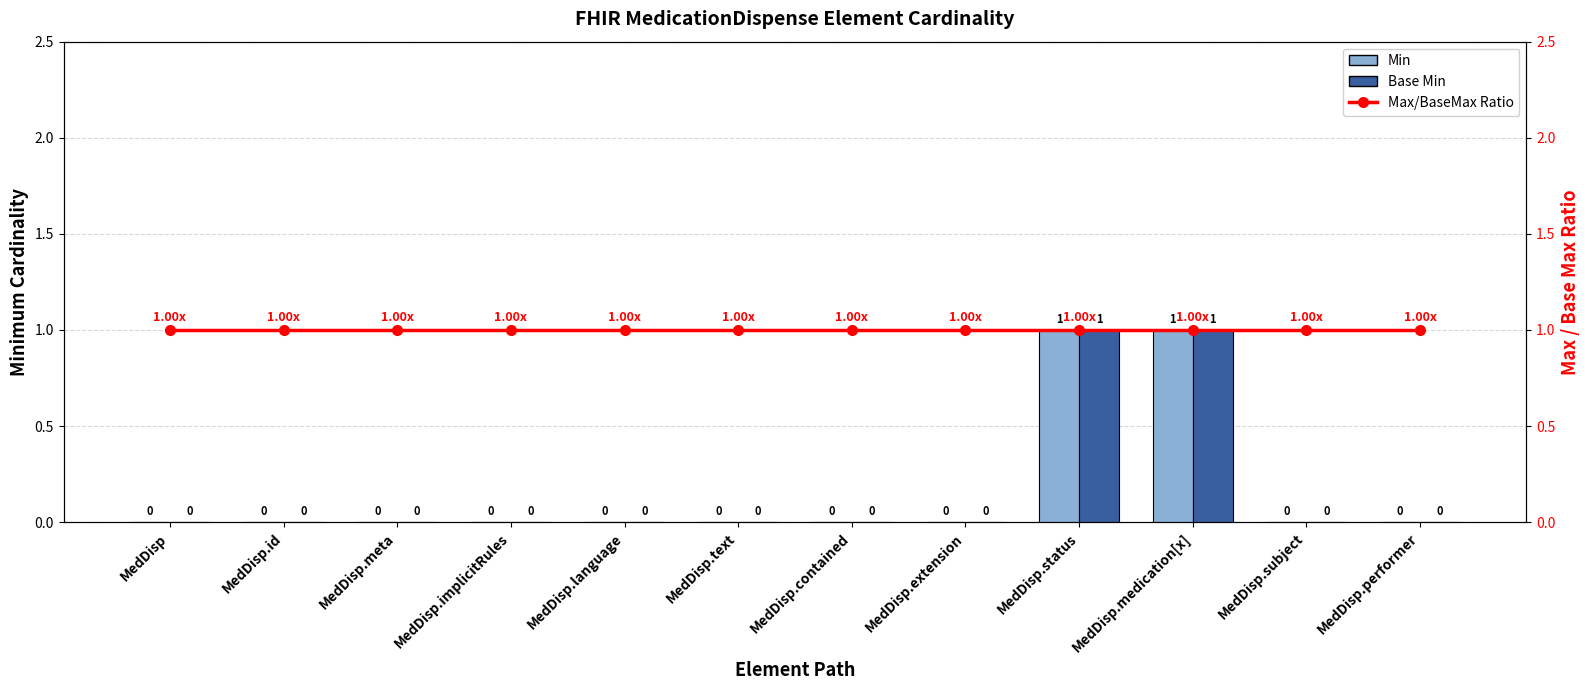

What is the difference between the highest and lowest values at MedDisp?

1